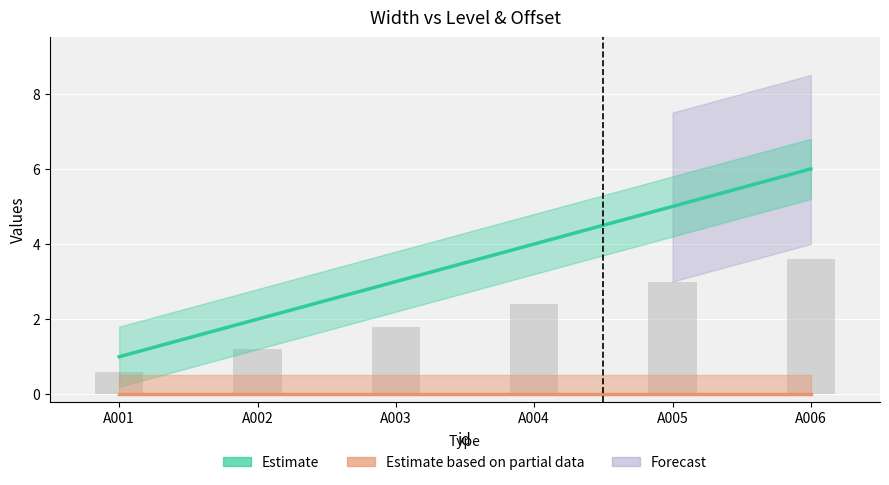

Count the number of categories in the chart.

6